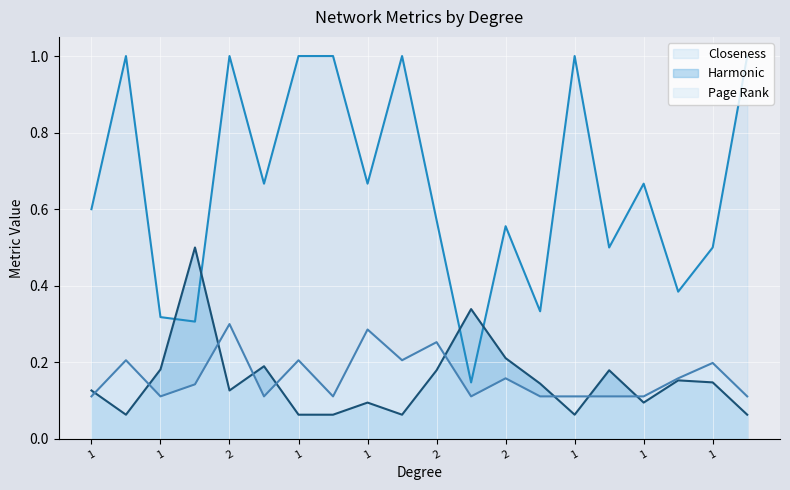

What is the spread (max minus min) of values at 1?

0.5